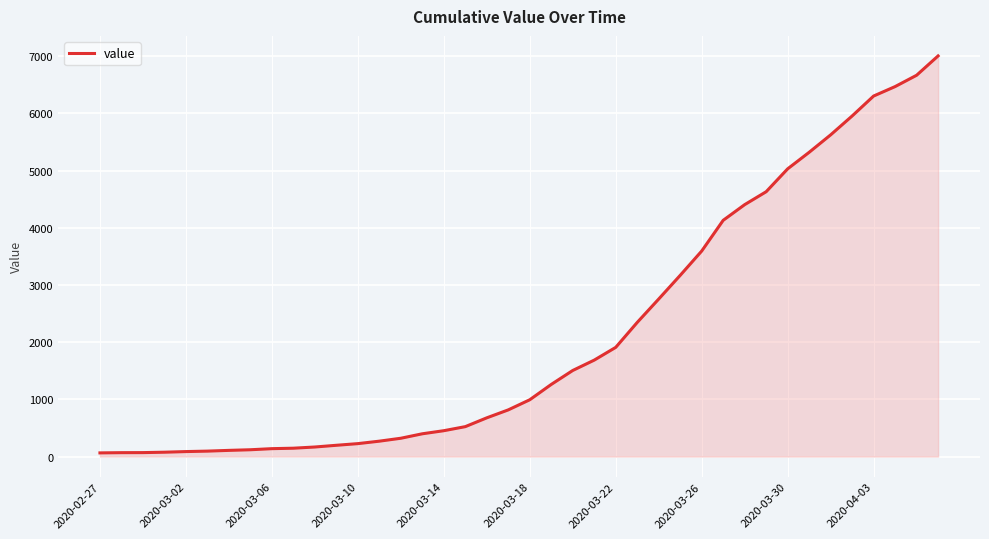

What is the maximum value shown in the chart?

7004